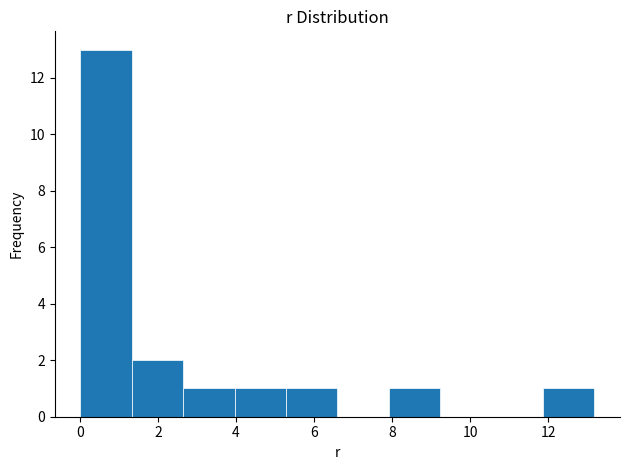

How tall is the bar that spans 2.6 to 4.0 on the x-axis? Neither the bar edges nor the heights are printed on the chart, so give them approximately, as read against the axes.

1